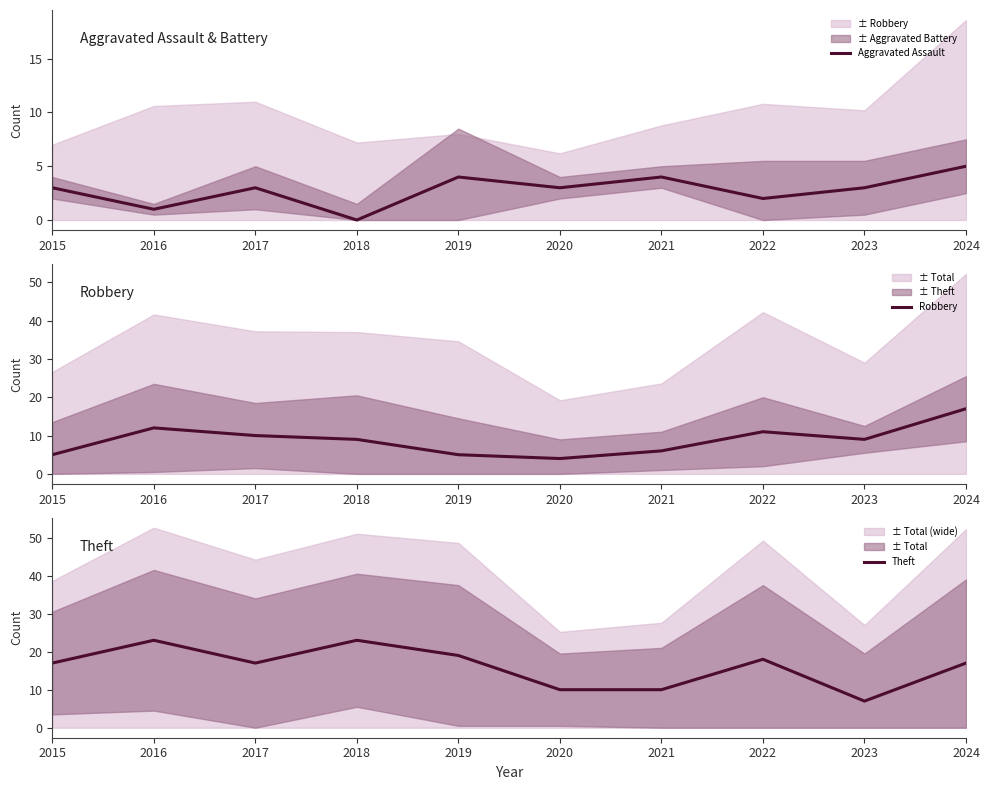

At which category is the sum across all series the highest?

2024